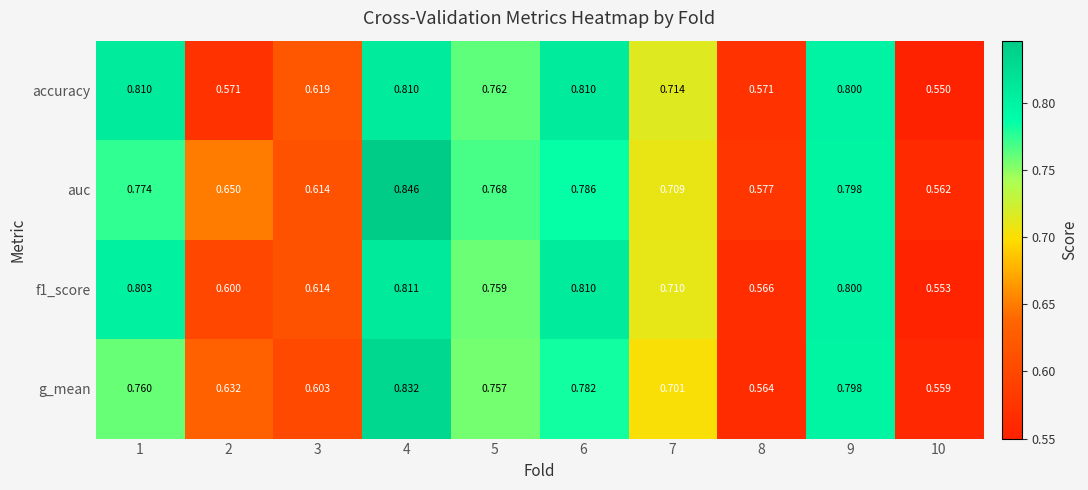

Between 3 and 7, which series saw the biggest shift?

g_mean